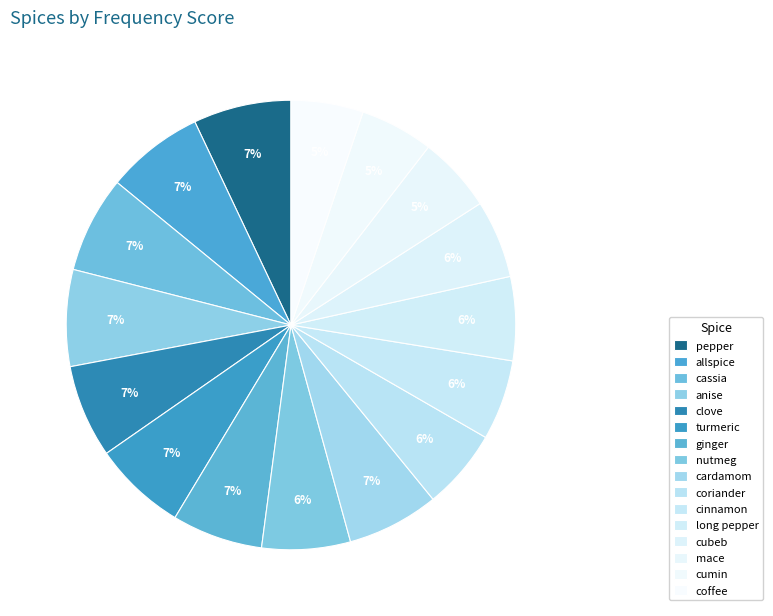

To the nearest percent, what is the average slice percentage?

6%